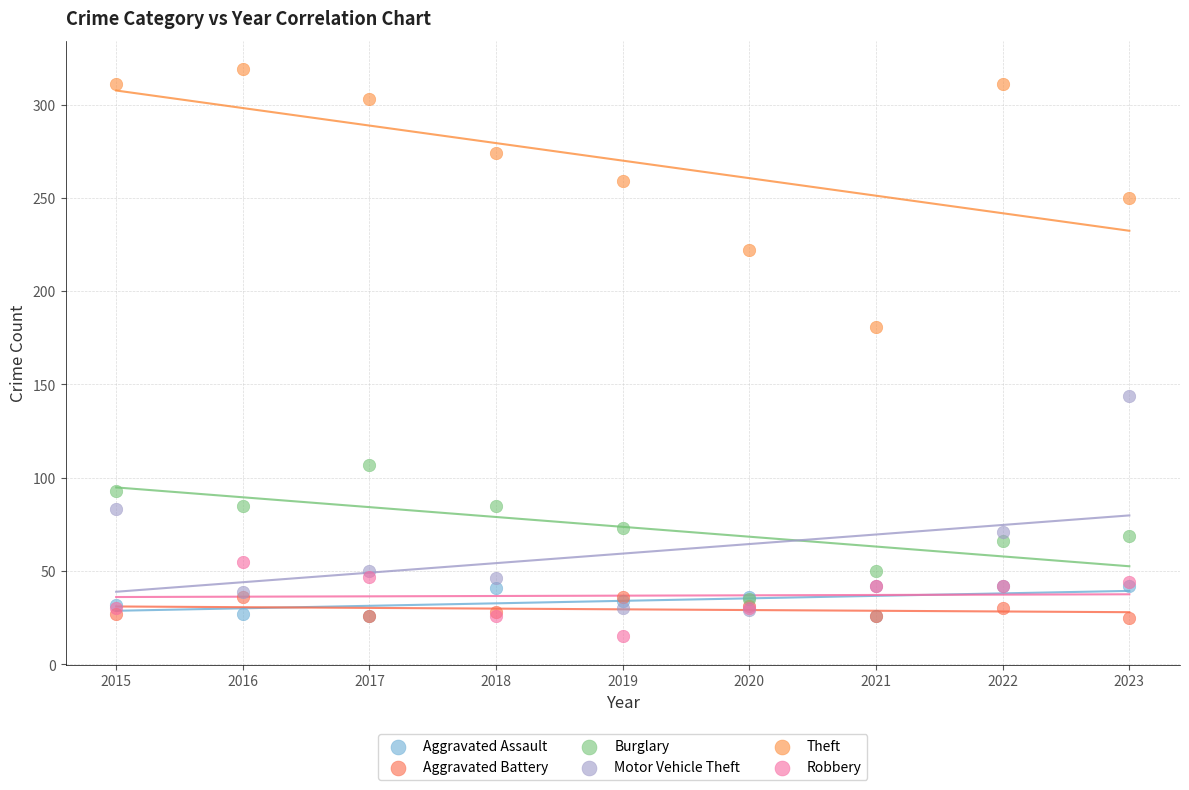

Which series reaches the minimum Y coordinate?

Robbery